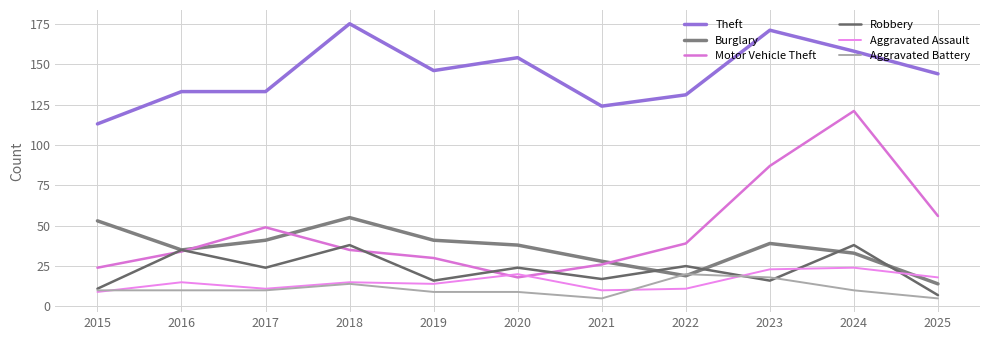

Rank the categories by Theft value from lowest to highest.

2015, 2021, 2022, 2016, 2017, 2025, 2019, 2020, 2024, 2023, 2018